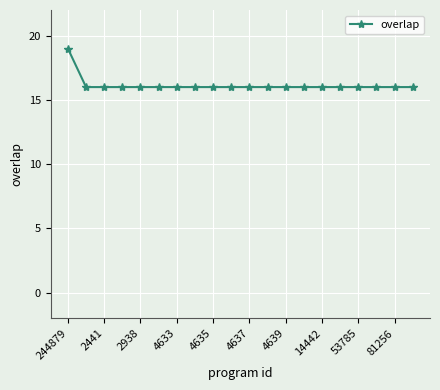

What is the average value?

16